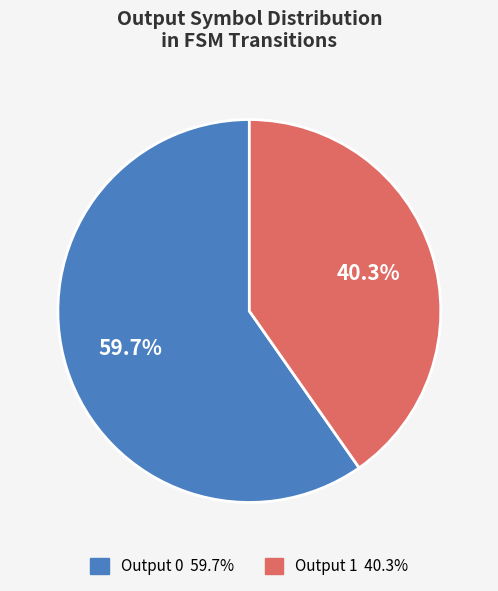

Is there a majority slice in this chart?

Yes